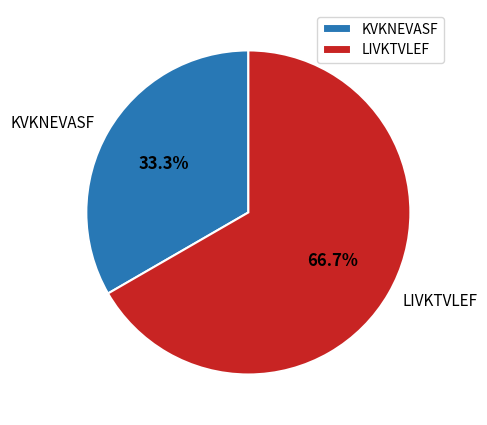

Does KVKNEVASF represent more than half of the total?

No